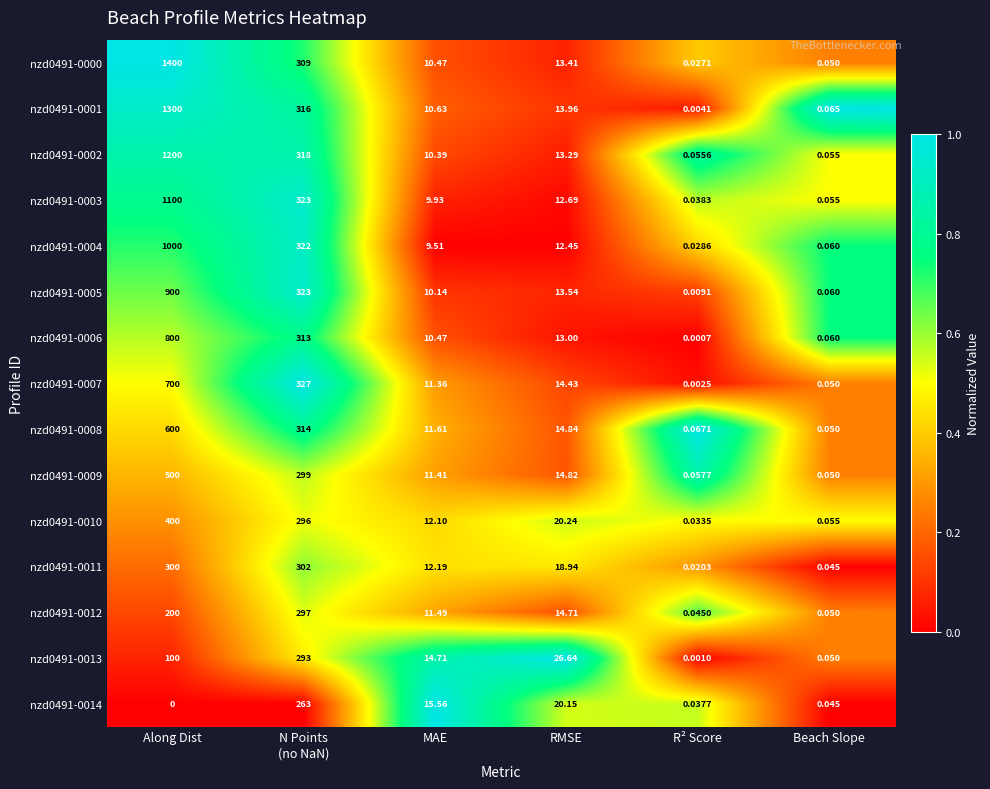

Where is nzd0491-0013 nearest to the value 146?

Along Dist